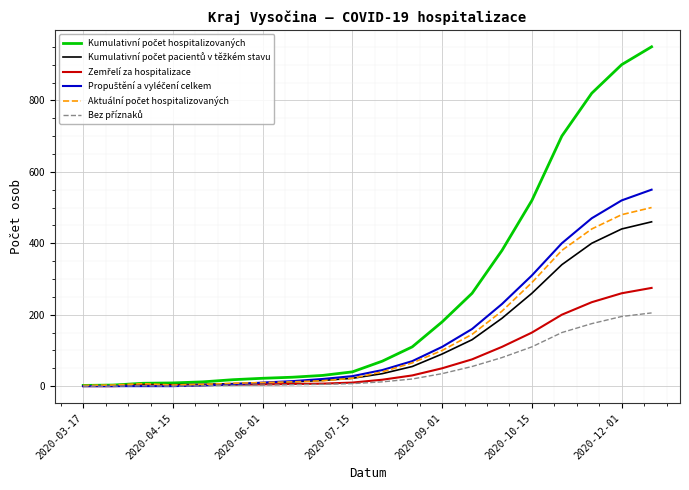

What is the maximum value shown in the chart?

950